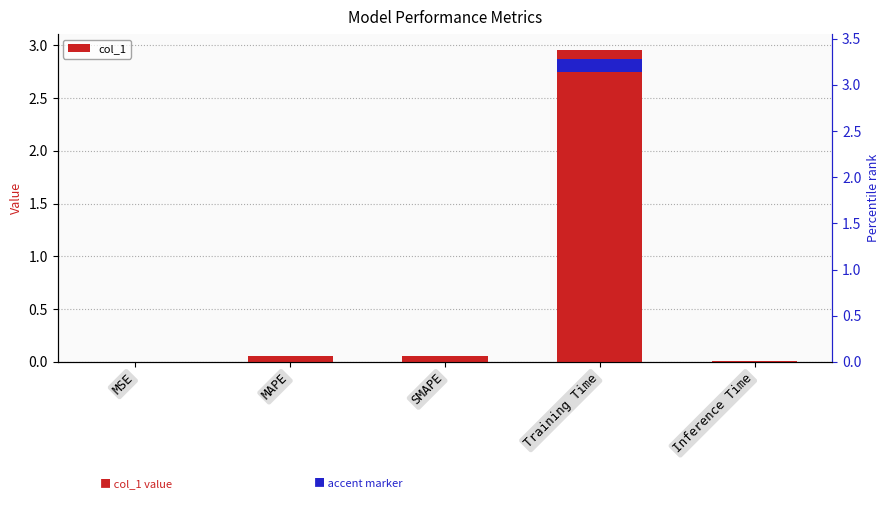

Reading left to right, extract all data points from this chart.

0.0	0.1	0.1	3.0	0.0